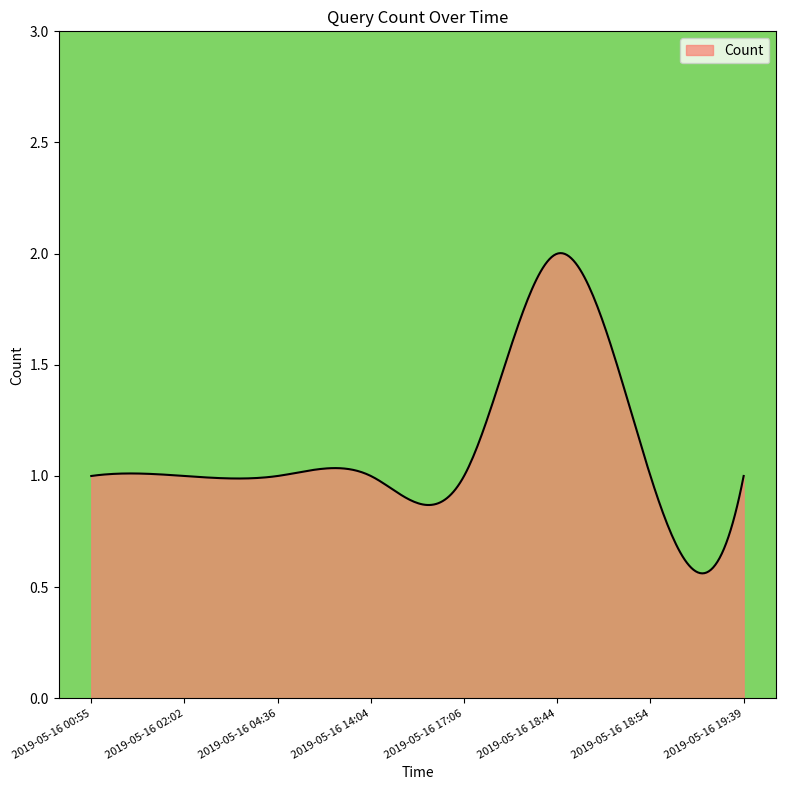

Is this an area chart (filled region under the line)?

Yes